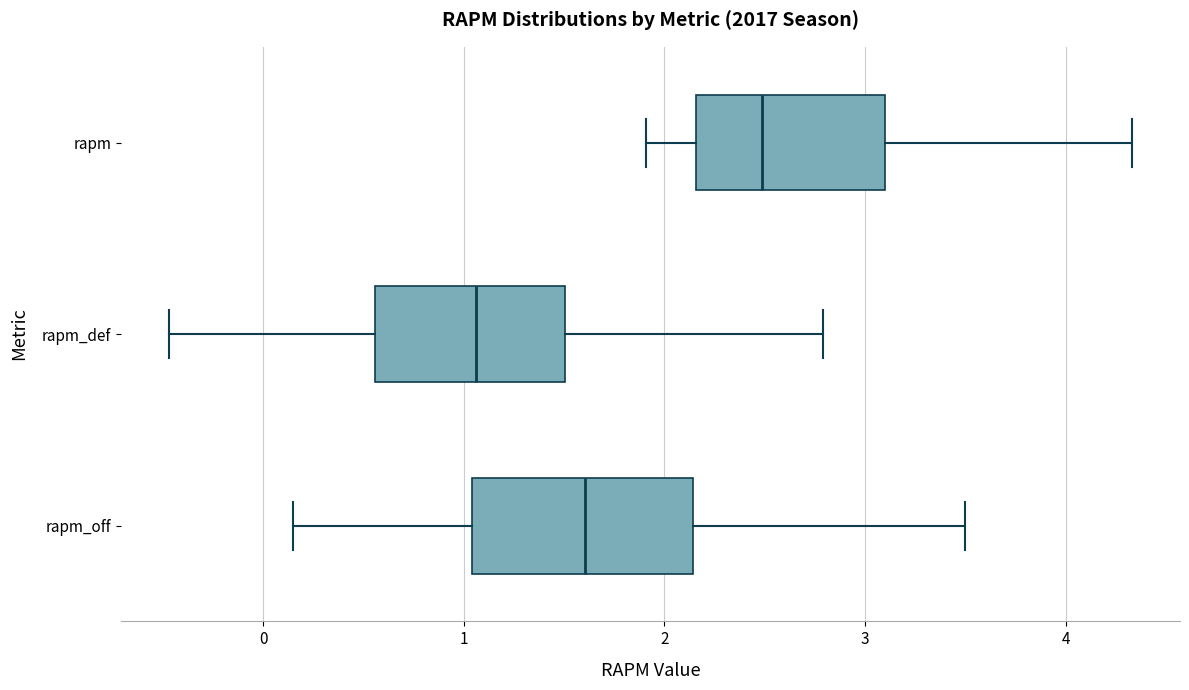

Which box is the widest, from its left edge to its right edge?

rapm_off